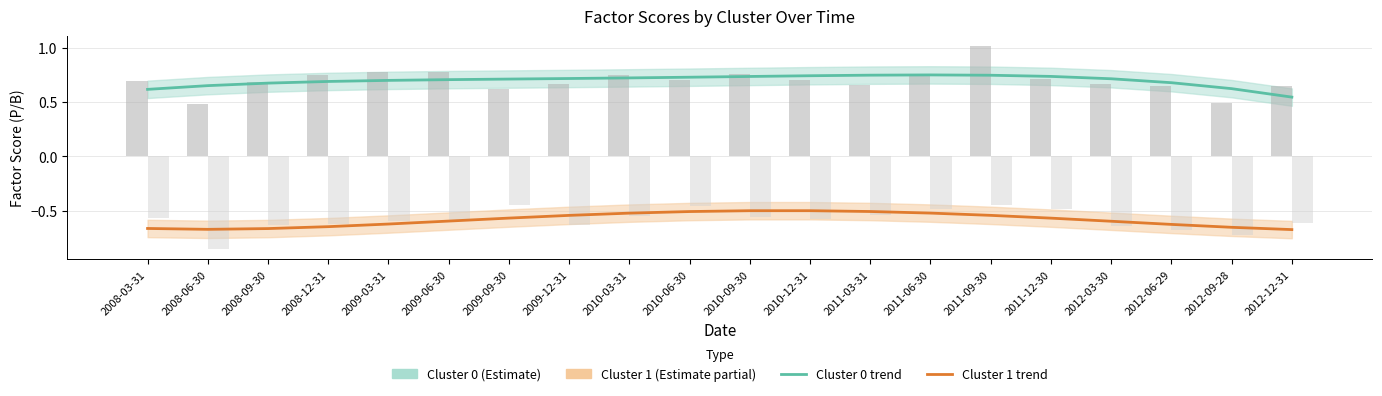

Is it true that Cluster 0 center equals 1.1 at 2012-09-28?

False